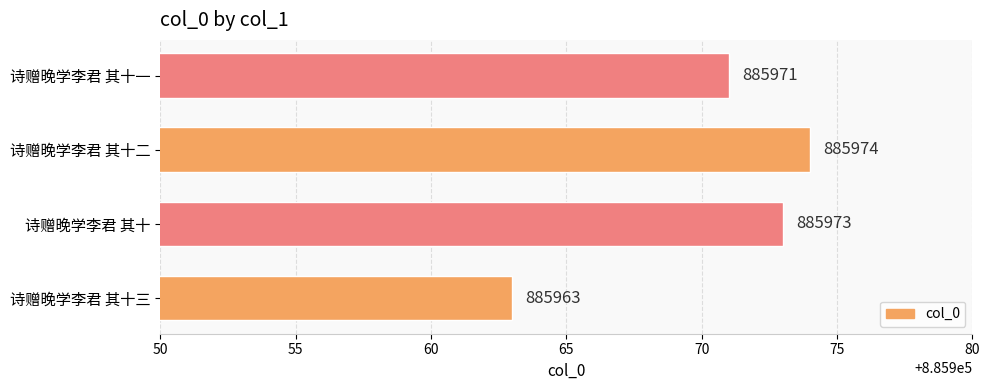

List the labels in order of value, largest first.

诗赠晚学李君 其十二, 诗赠晚学李君 其十, 诗赠晚学李君 其十一, 诗赠晚学李君 其十三